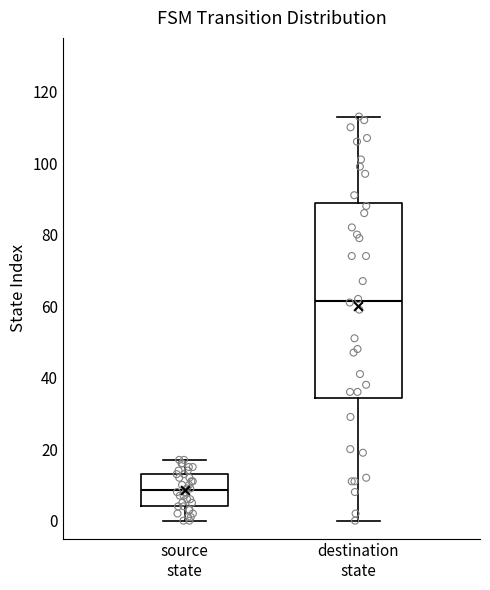

Which box has the lowest median line?

source state